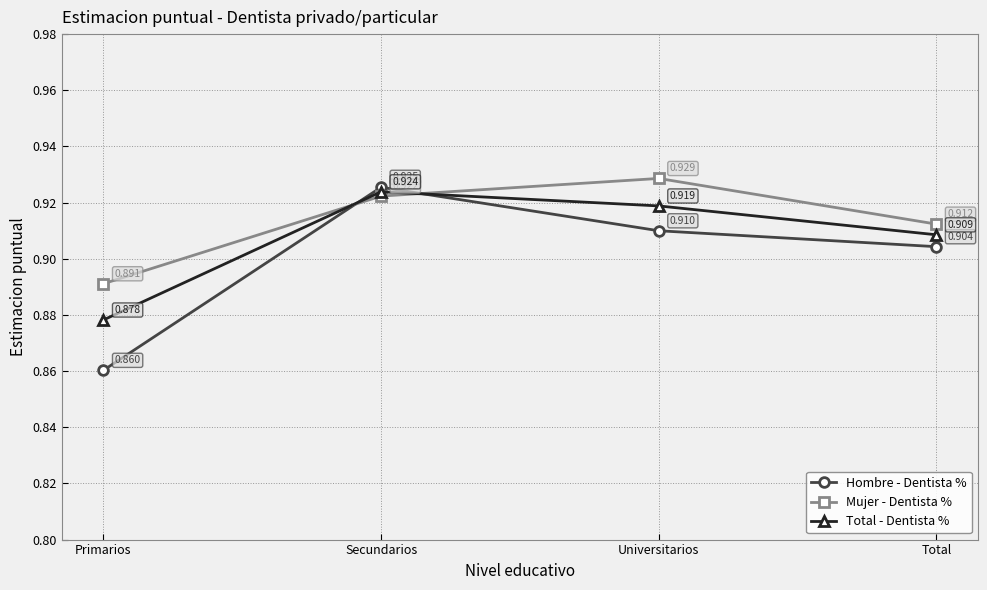

At which label is Mujer - Dentista % closest to 0?

Primarios